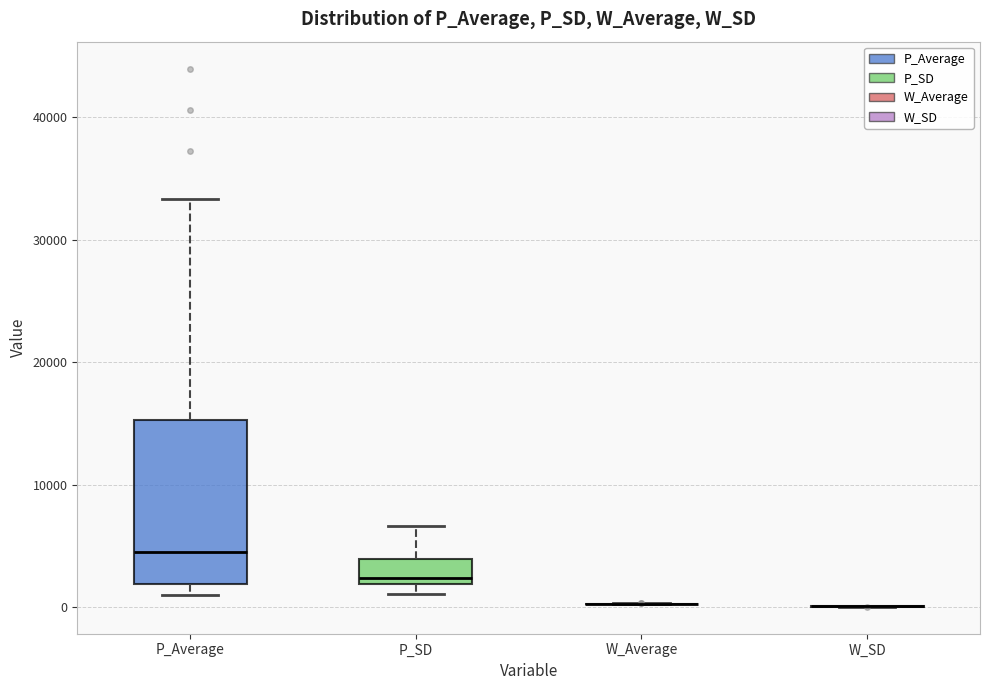

Reading left to right, transcribe this box plot: for each box, give where its median line is, the range the box spans, and where its two whiskers end, as read against the y-axis. The values are not printed on the chart, so give them approximately, as read against the axis.

P_Average: median 4000, box 2000 to 15000, whiskers 1000 to 33000
P_SD: median 2000 (just above the box's lower edge), box 2000 to 4000, whiskers 1000 to 7000
W_Average: box collapsed to a line at 0, whiskers 0 to 0
W_SD: box collapsed to a line at 0, whiskers 0 to 0